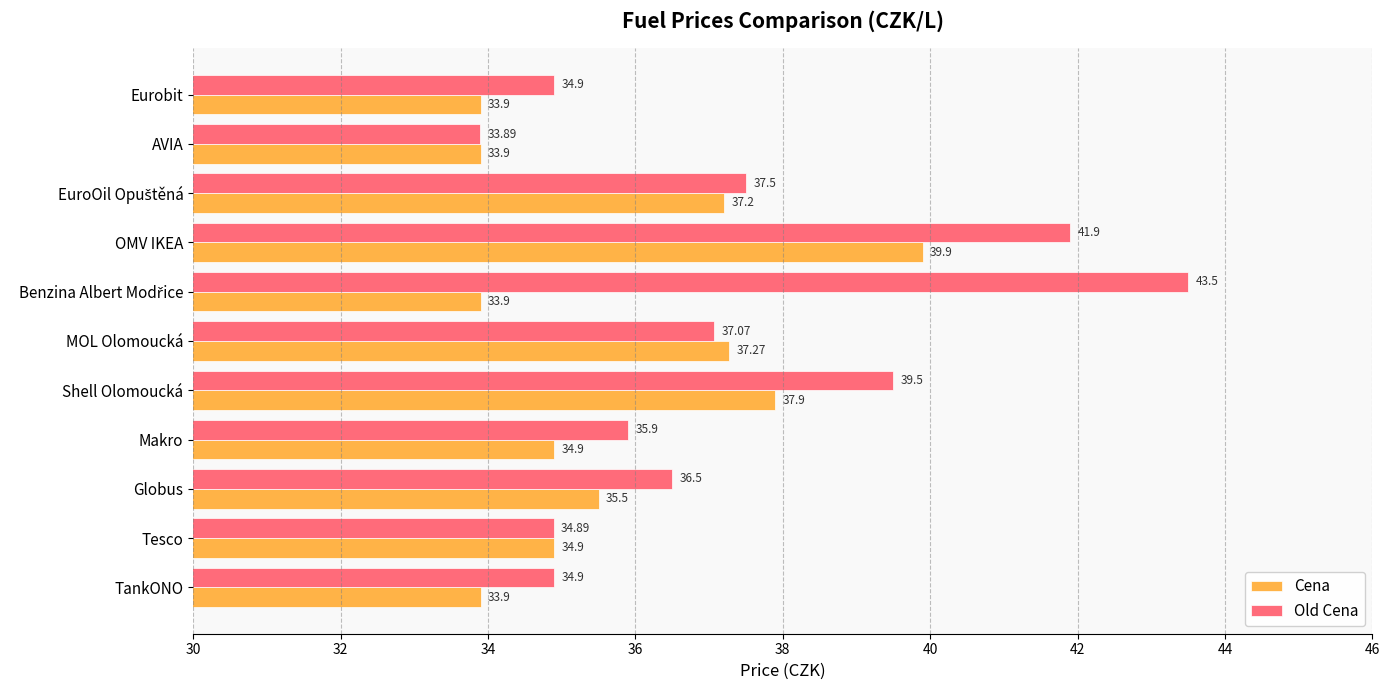

How many data points does each series have?

11